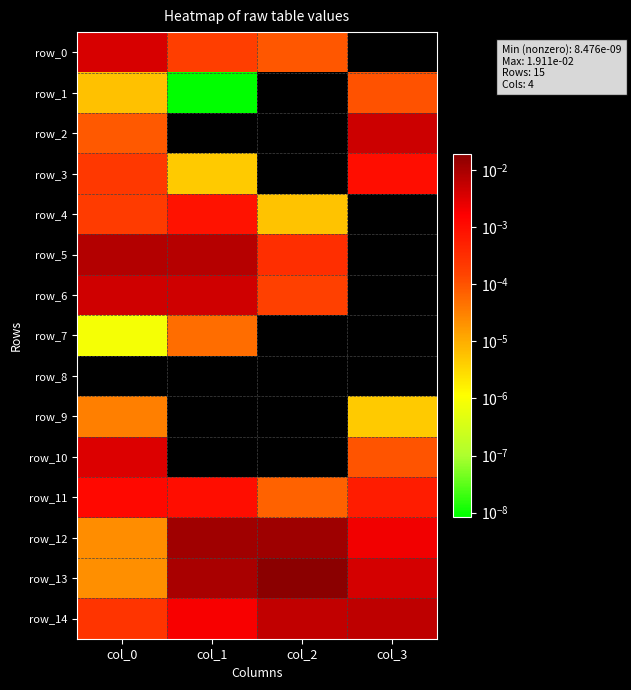

The row_9 series shows 0.0 at col_3. True or false?

True